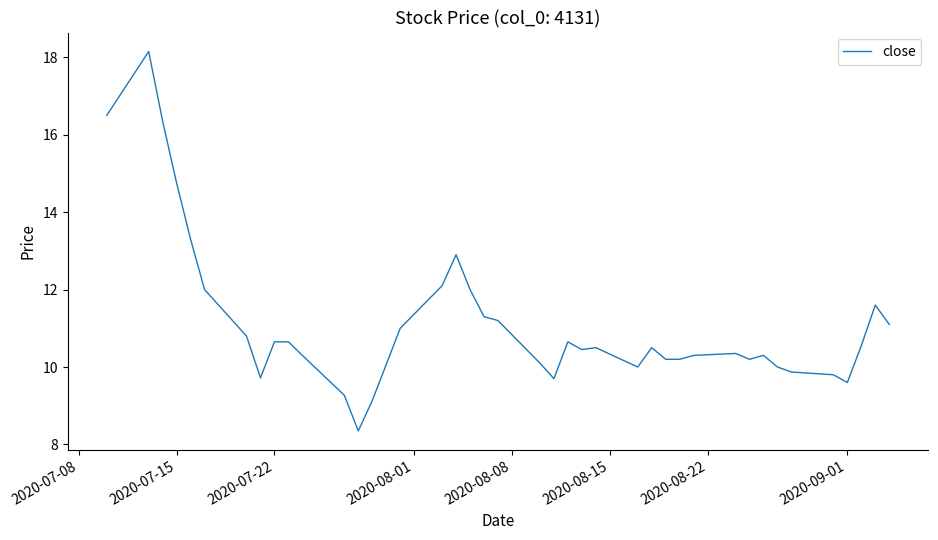

What is the difference between the maximum and minimum values?

9.8